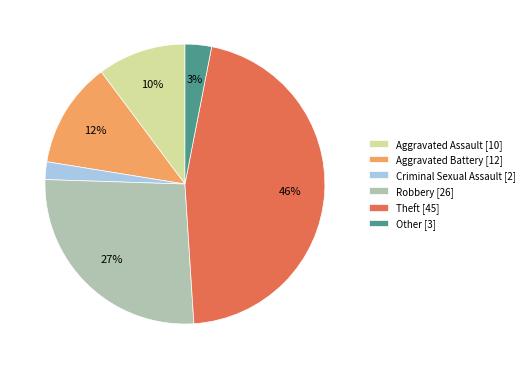

How many segments does this pie chart have?

6